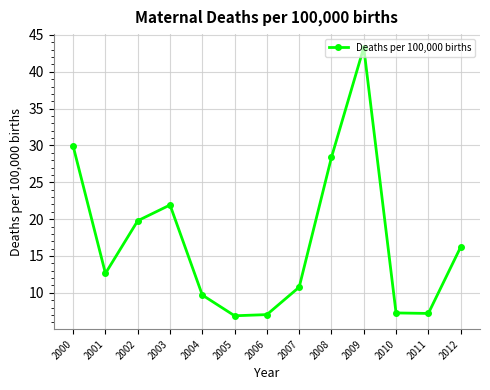

The chart shows a value of 6.9 at 2003. True or false?

False